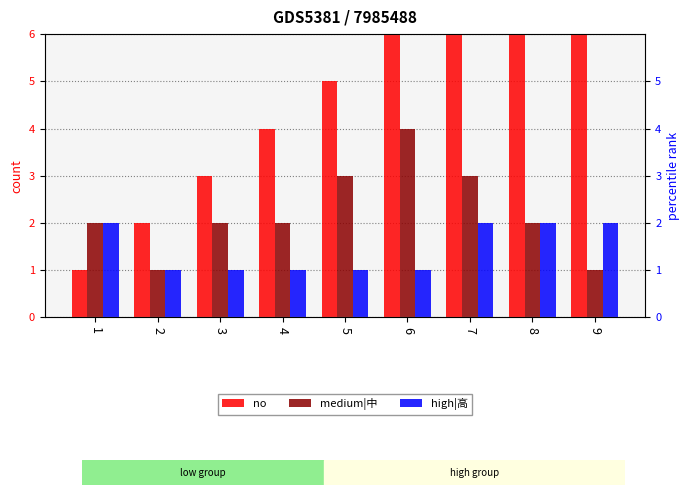

What is the value of the medium|中 bar at the 7th from the left?

3